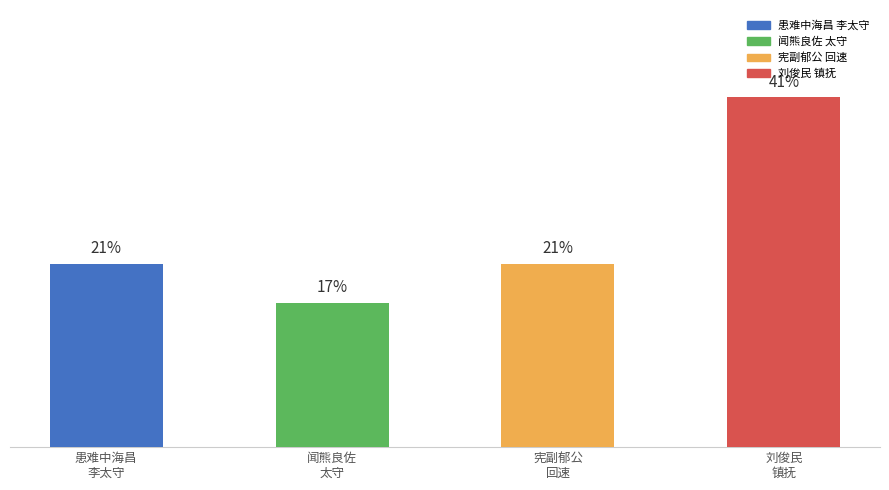

Does the chart contain any negative values?

No